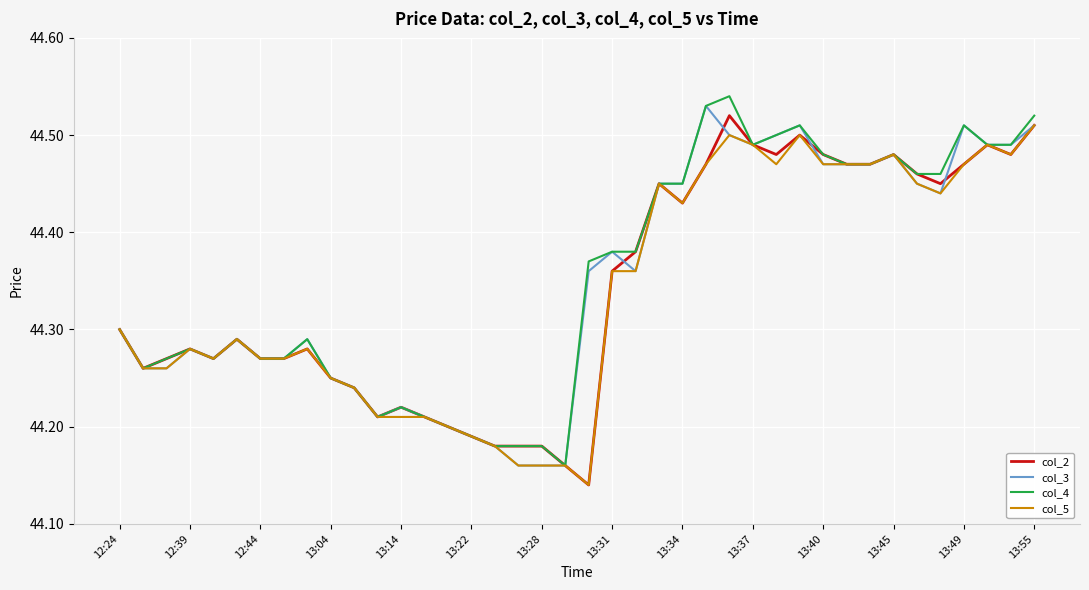

Count the number of data series in this chart.

4